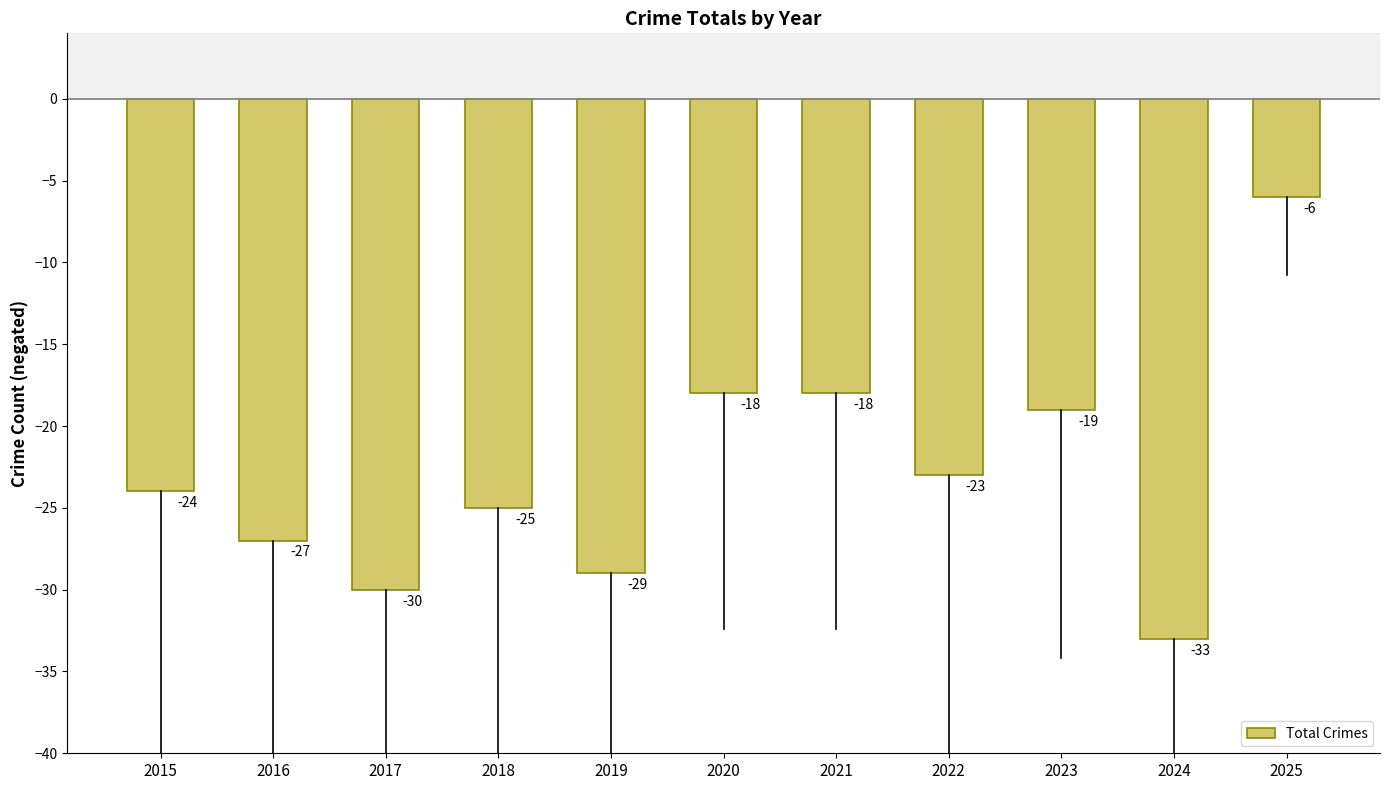

What is the sum of all values?

-252